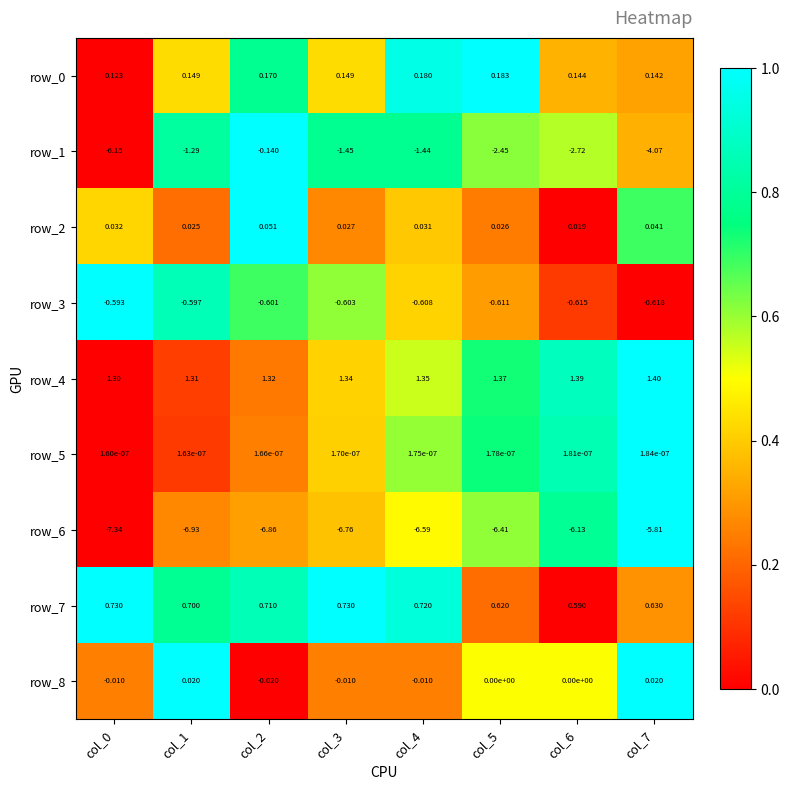

The row_1 series shows 0.8 at col_1. True or false?

True